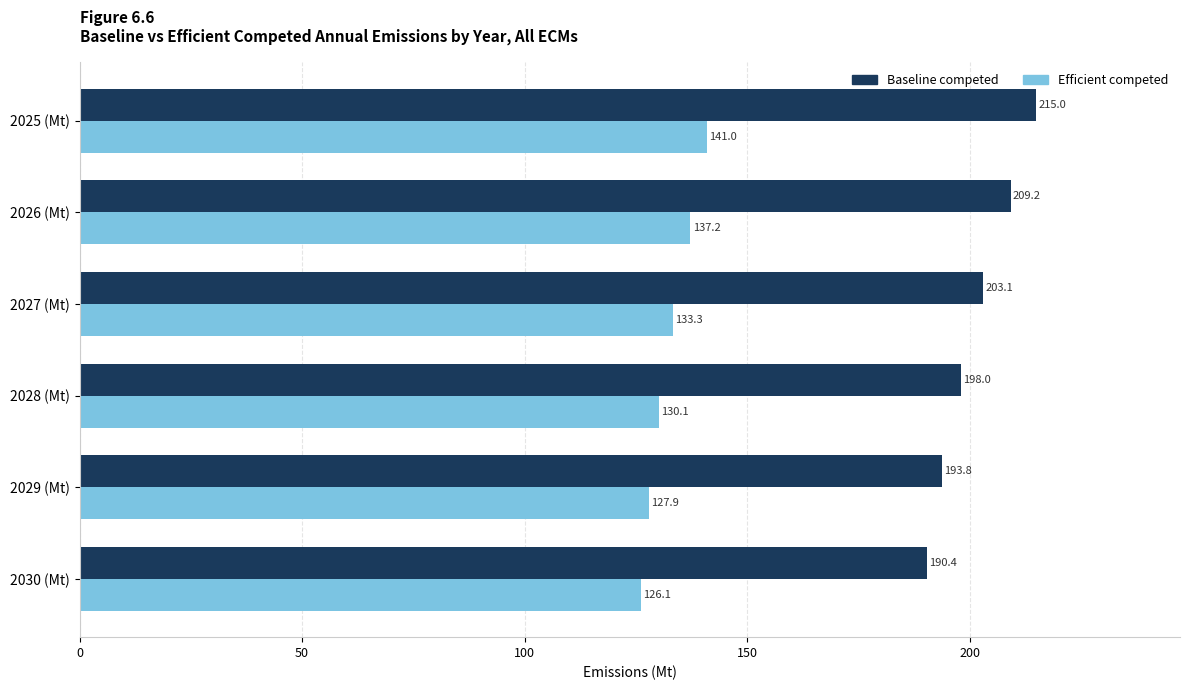

True or false: Baseline competed has a value of 113.1 at 2029 (Mt).

False